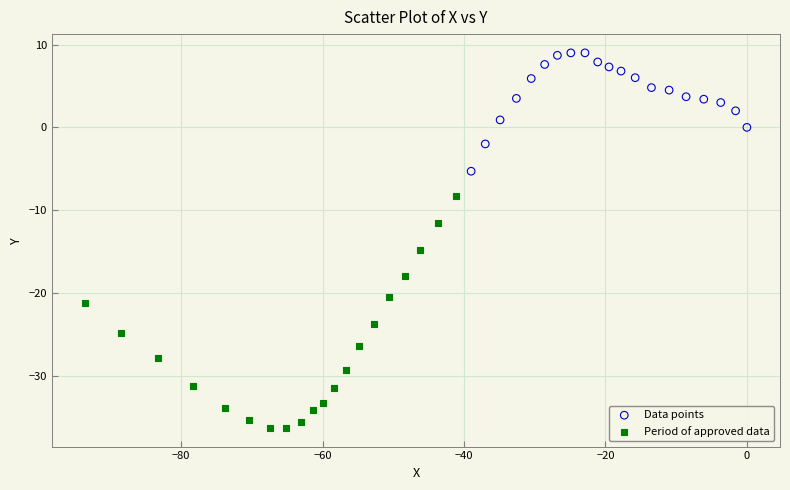

Which series has the largest Y range (max minus min)?

Period of approved data